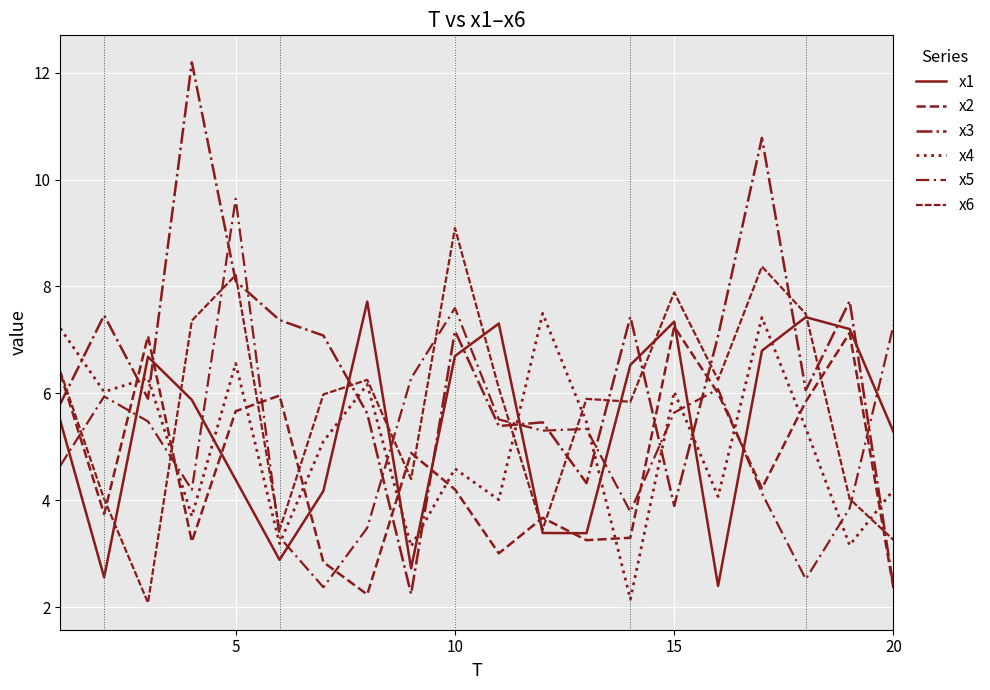

Does the chart have visible grid lines?

Yes